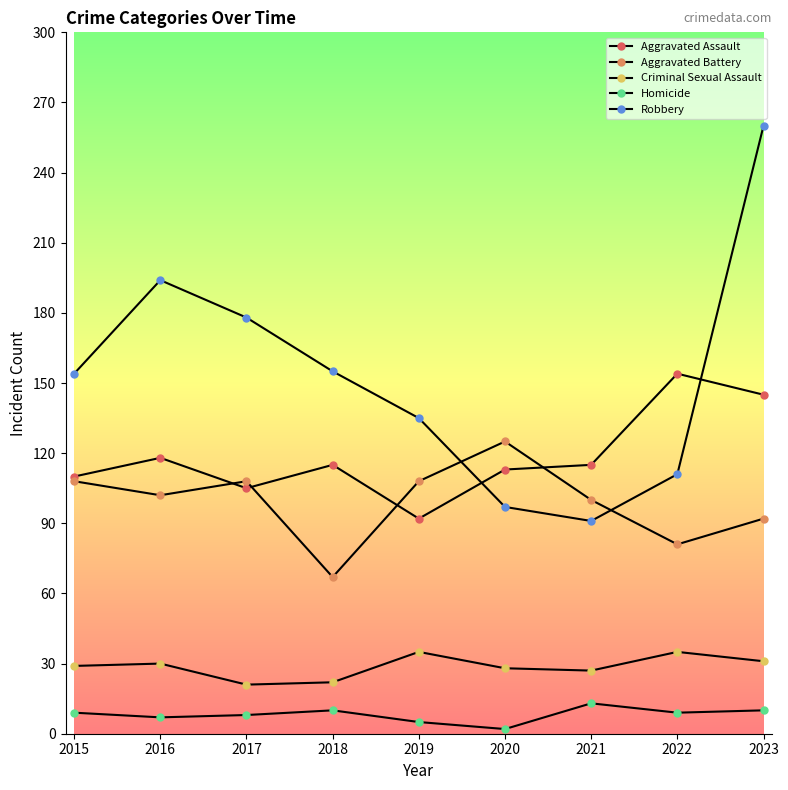

Between 2016 and 2019, which is larger?

2016